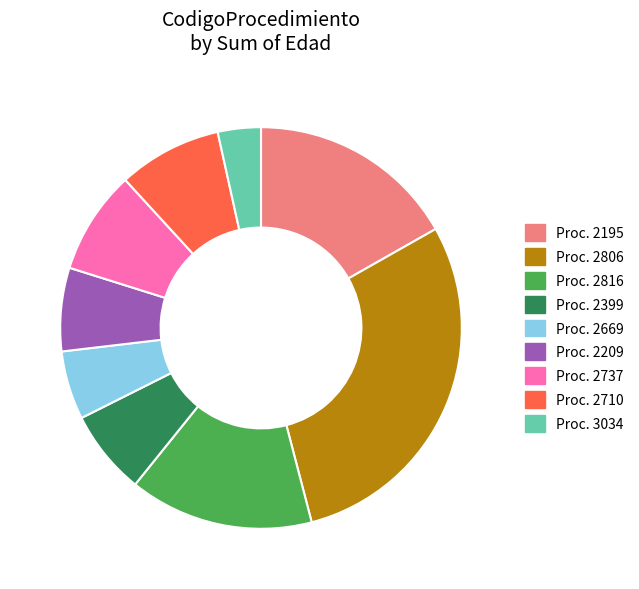

Is there any slice that represents more than half of the pie?

No